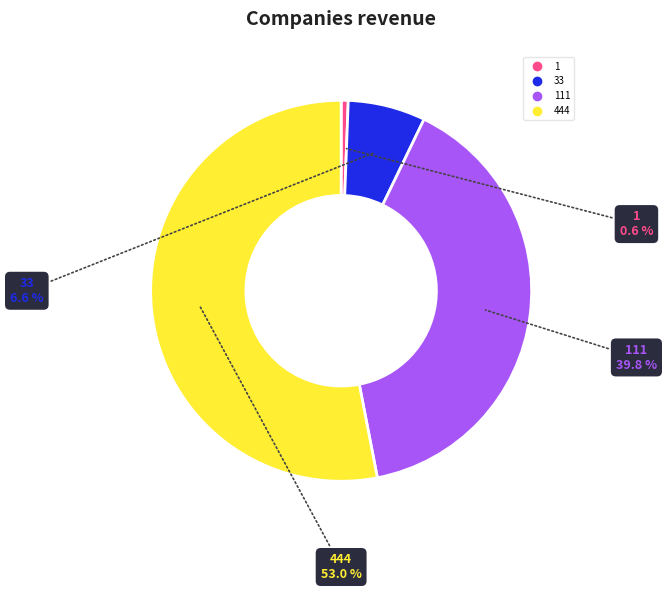

Does any single category account for the majority?

Yes